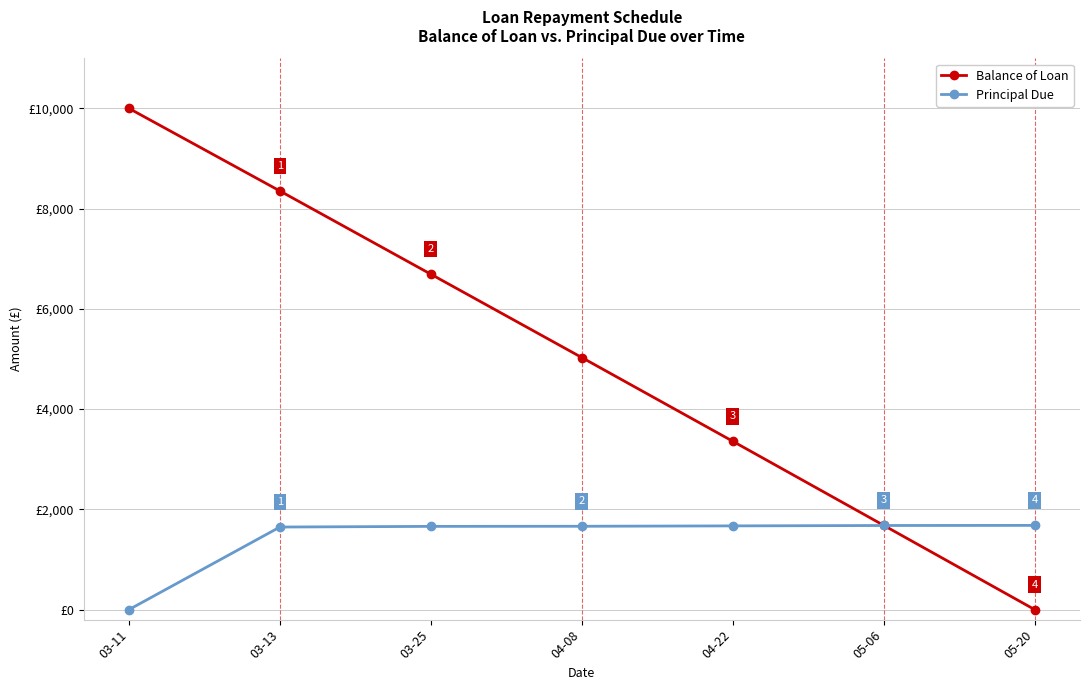

What is the label of the 2nd point from the right?

05-06